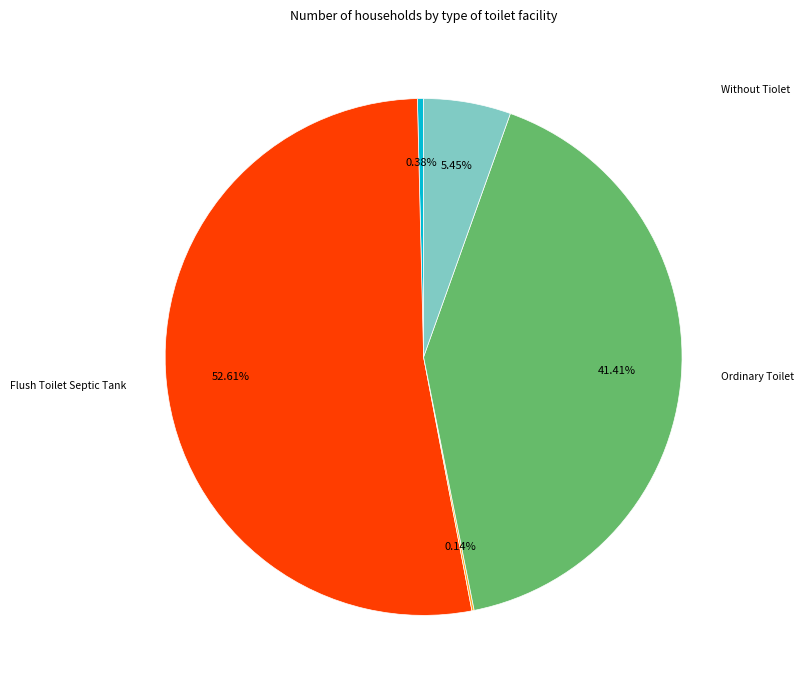

Is there any slice that represents more than half of the pie?

Yes